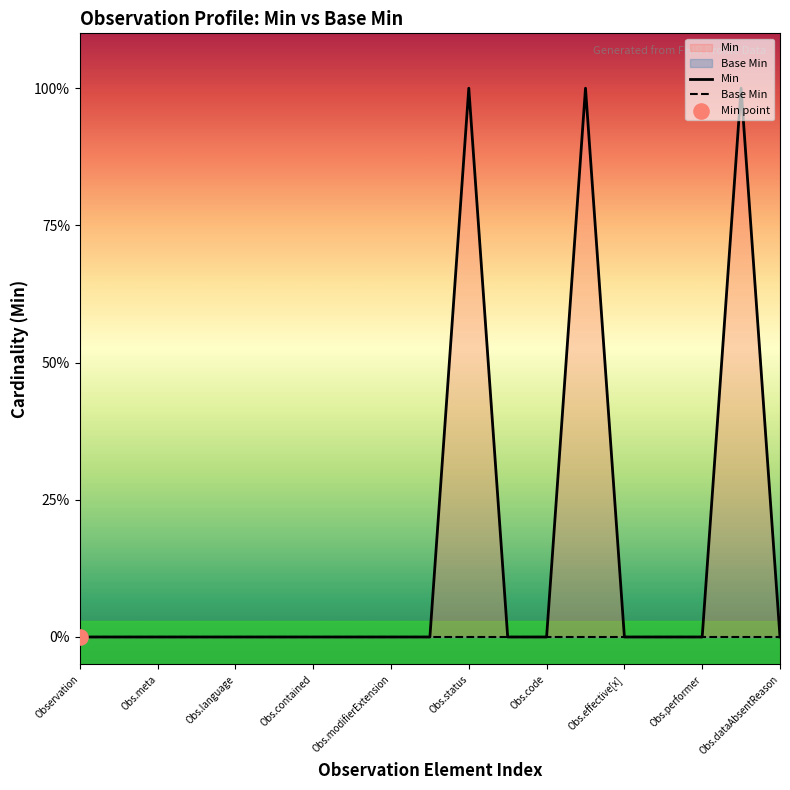

At how many categories does at least one series exceed 0?

3